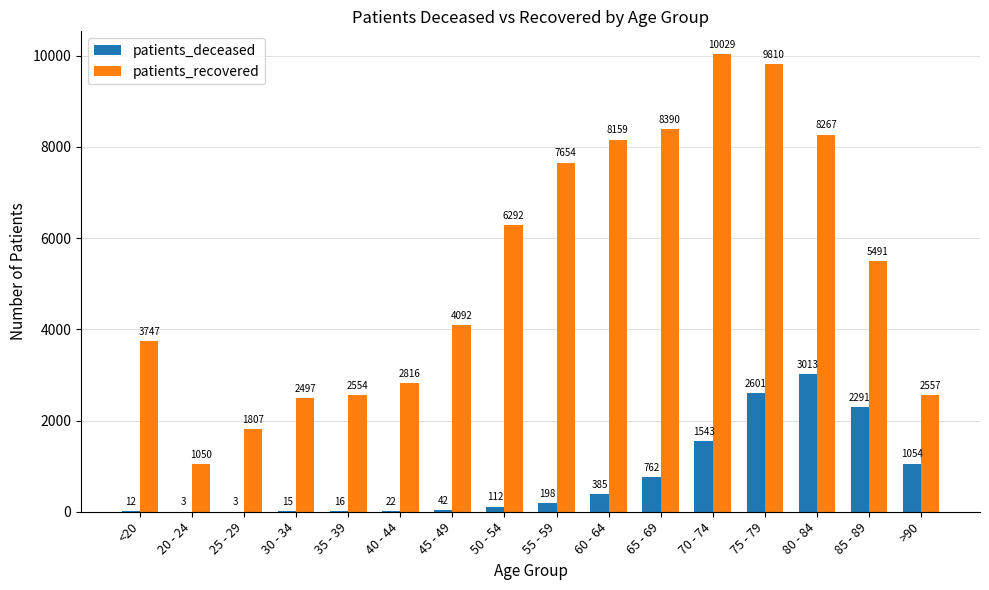

Which category has the highest value in the patients_deceased series?

80 - 84